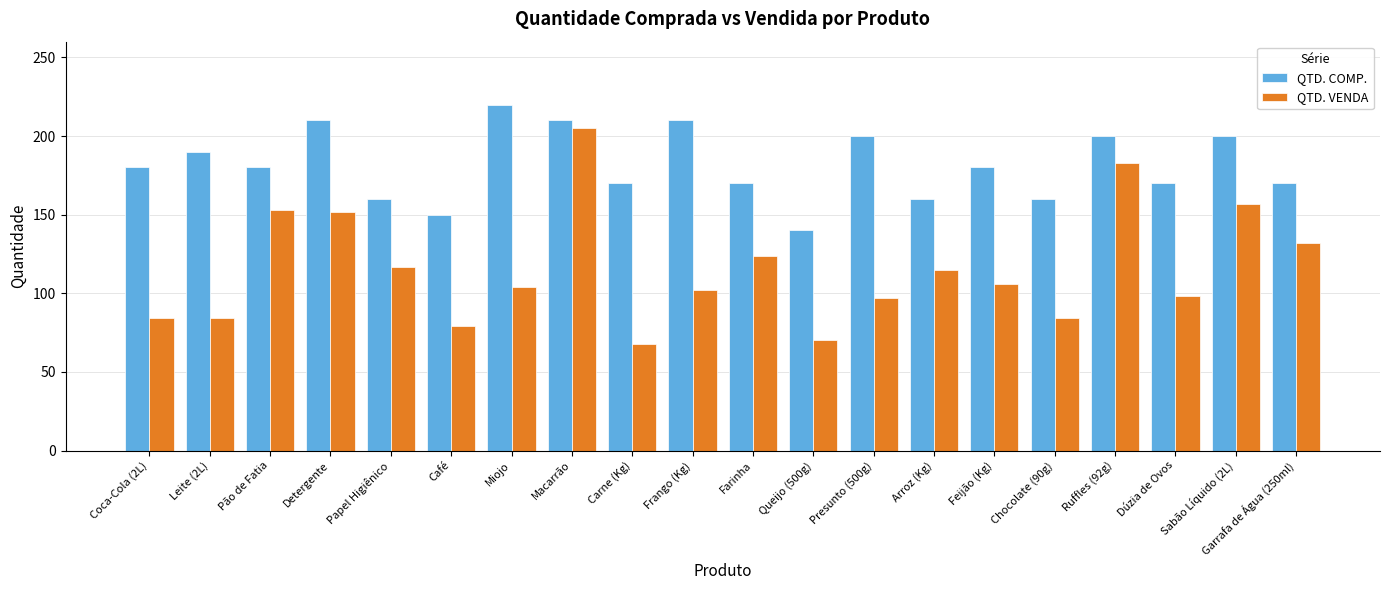

What is the label of the 19th bar from the right?

Leite (2L)